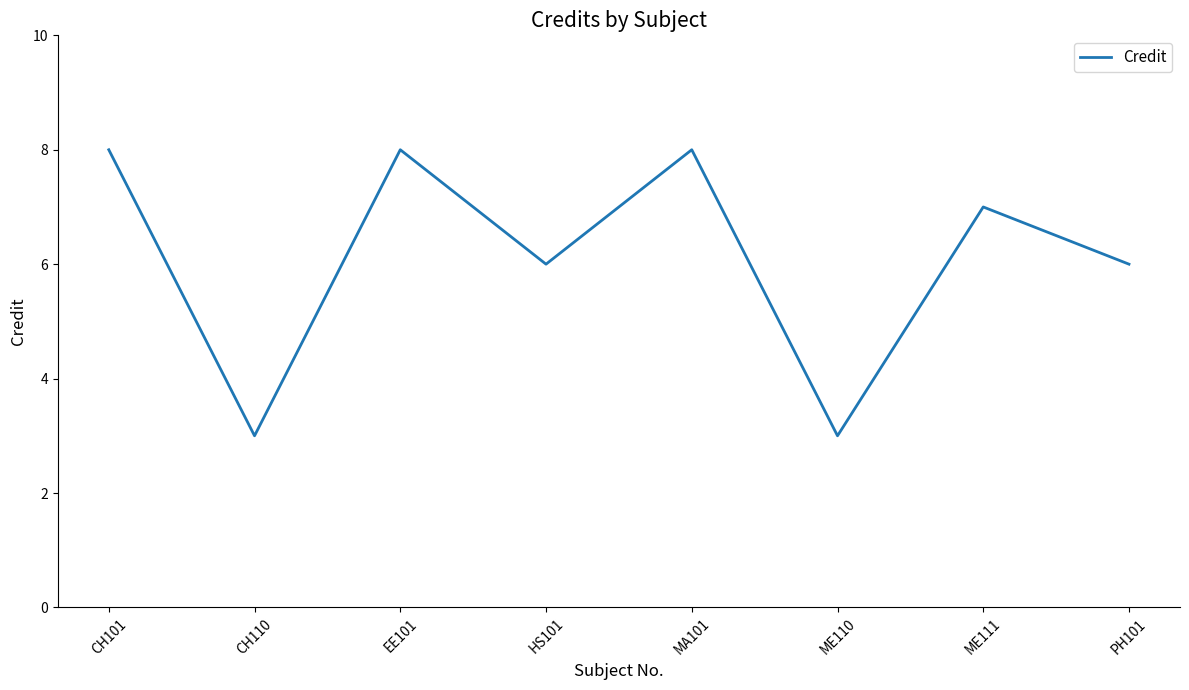

Which has a higher value, CH101 or CH110?

CH101